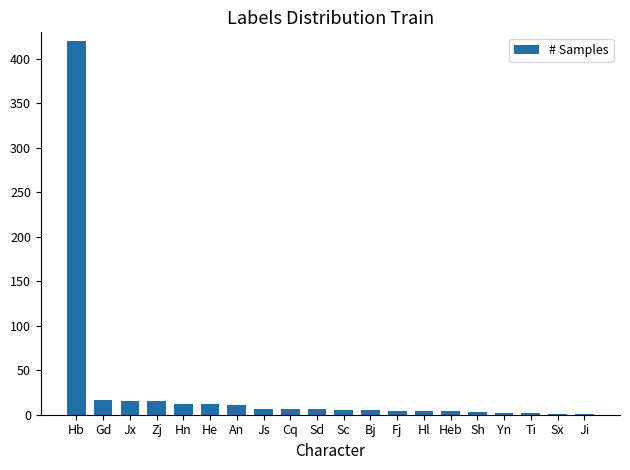

What is the approximate value at Yn?

2.0